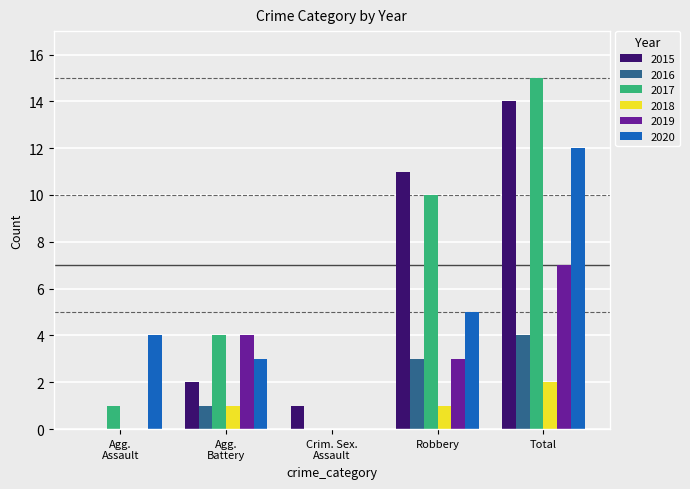

What is the spread (max minus min) of values at Robbery?

10